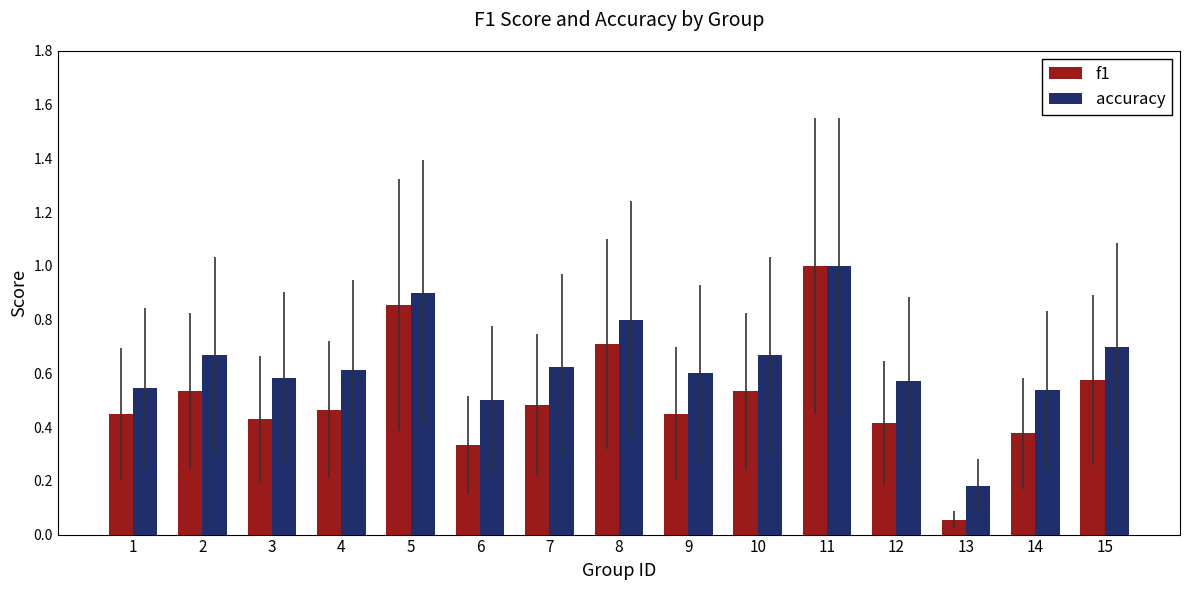

What is the difference between the maximum and minimum values in the accuracy series?

0.8